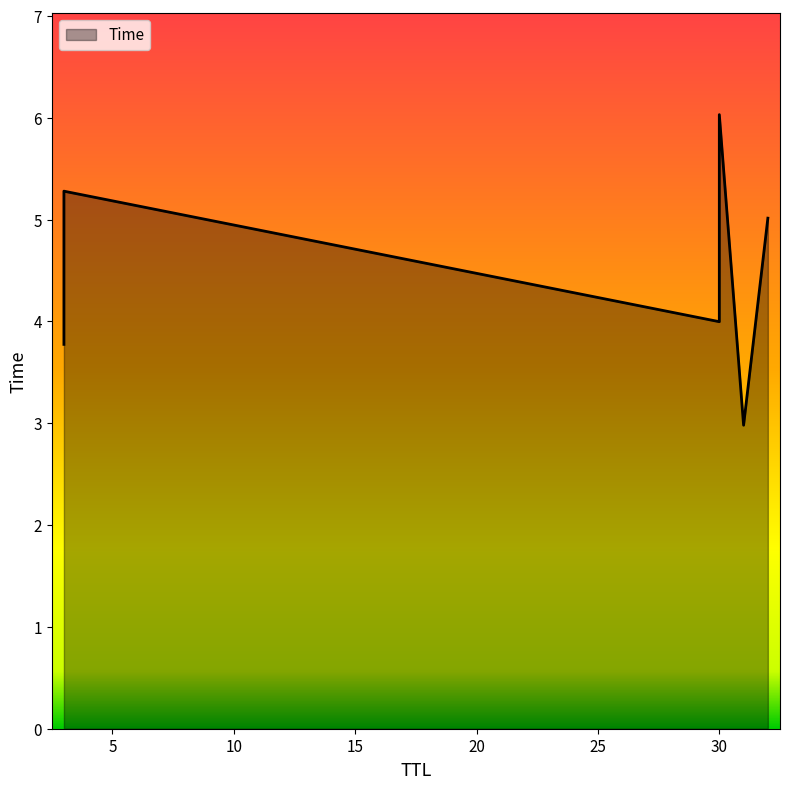

The chart shows a value of 1.8 at 30. True or false?

False